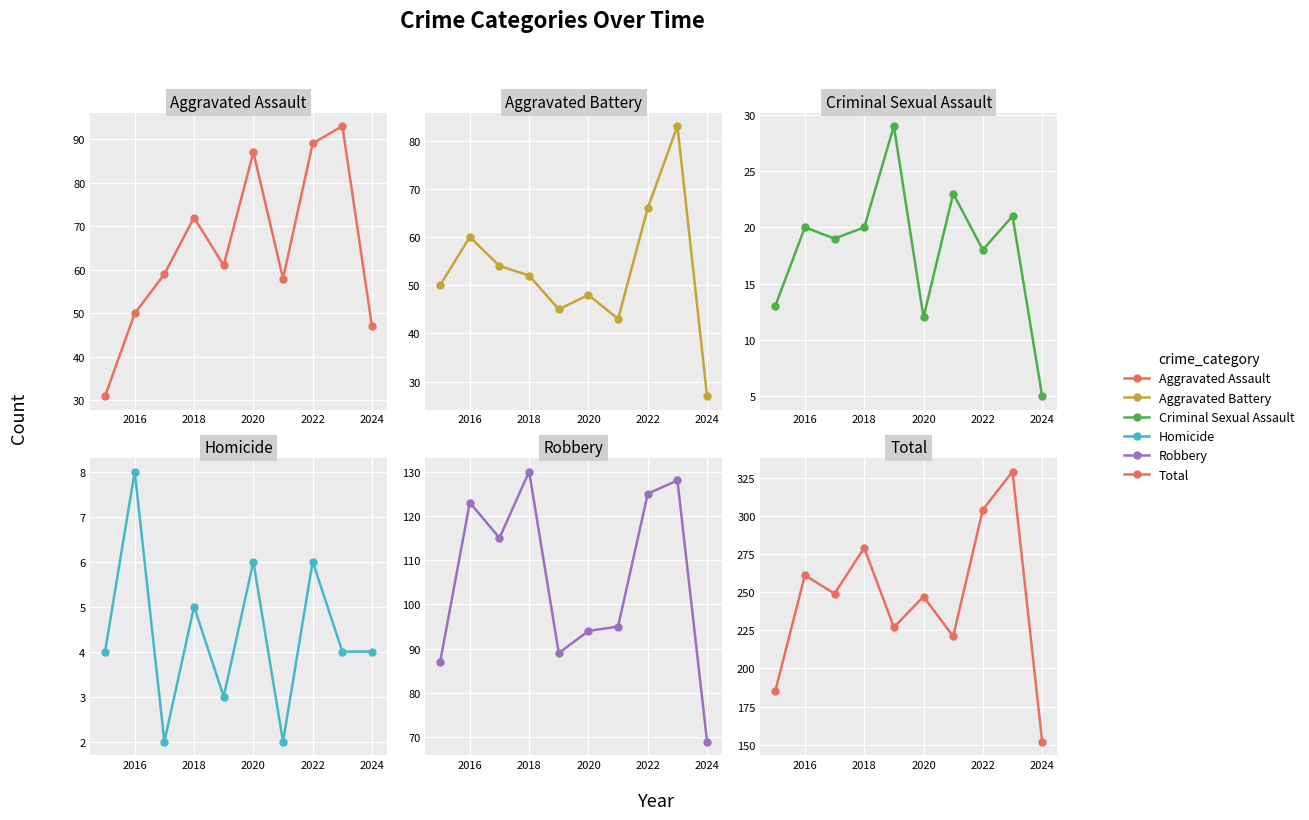

The value of Homicide at 2024 is 7. True or false?

False